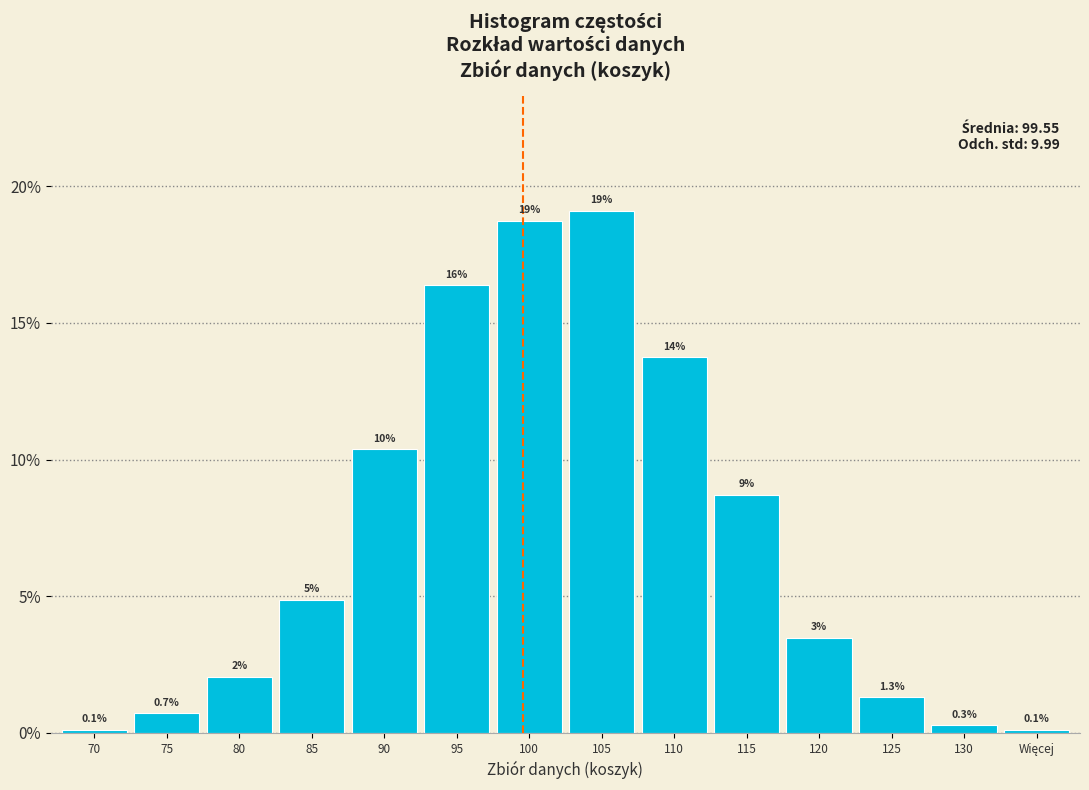

How many bars are there in total?

14